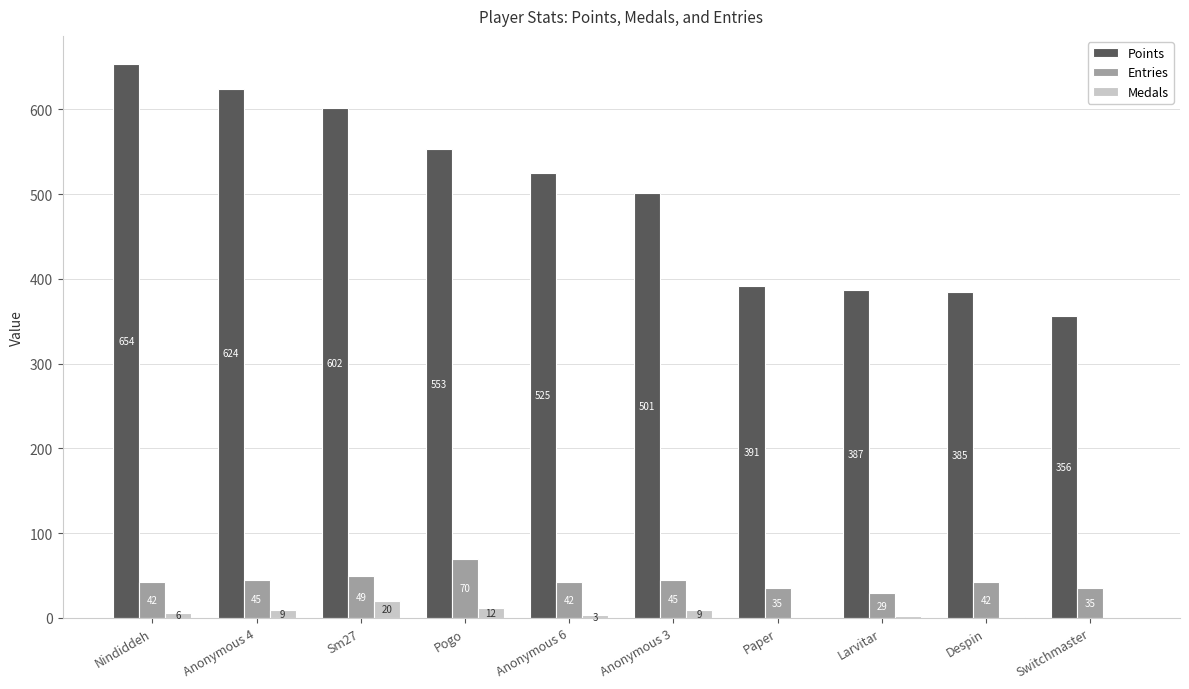

At which label is Points closest to 505?

Anonymous 3